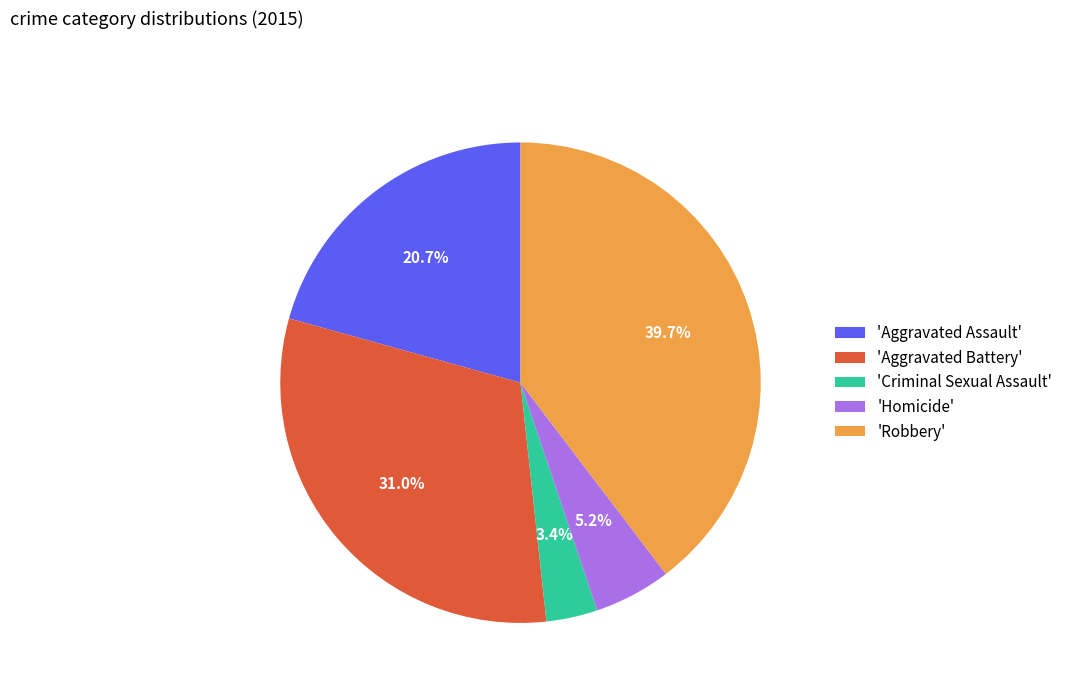

Which slice is the largest?

'Robbery'